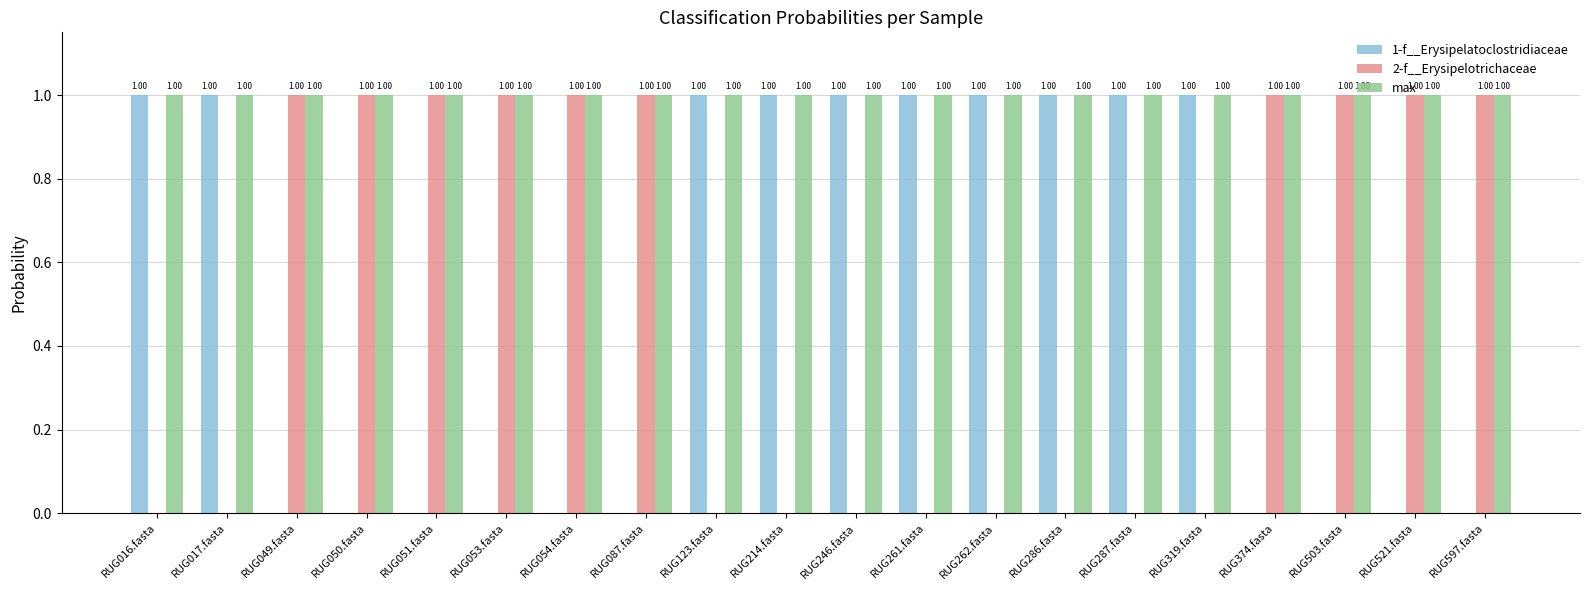

Does the chart contain stacked bars?

No